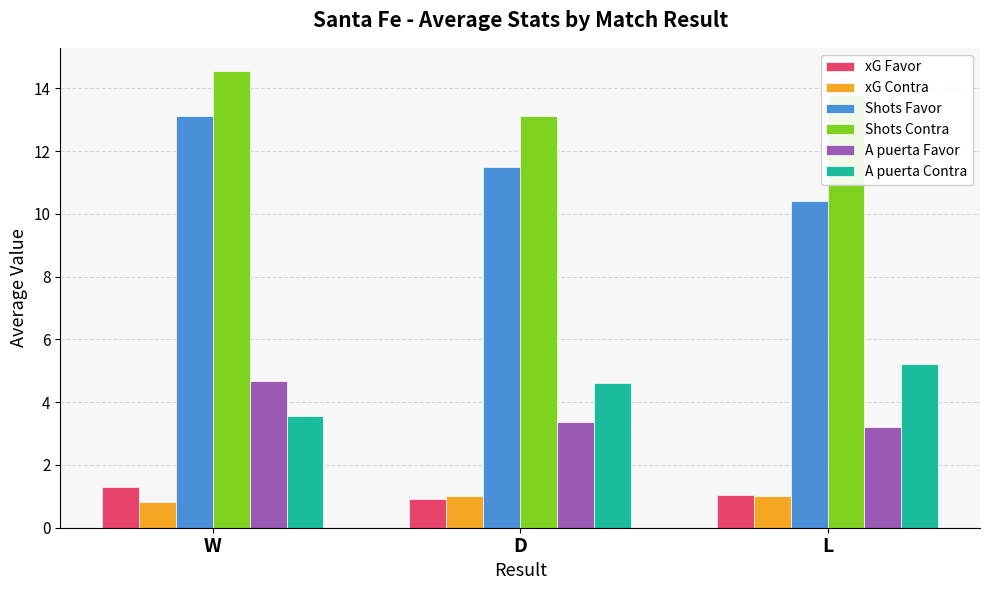

Rank the series by their maximum value, from highest to lowest.

Shots Contra, Shots Favor, A puerta Contra, A puerta Favor, xG Favor, xG Contra